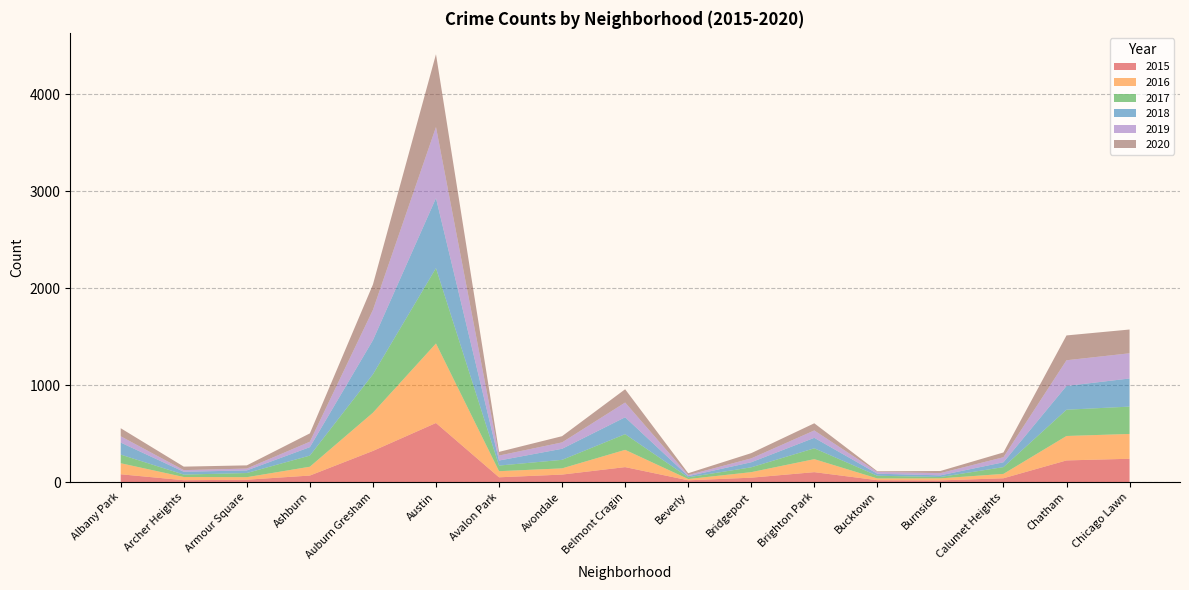

Reading left to right, list all the values displayed in this chart.

2015: 80	19	24	67	321	609	49	77	154	18	45	102	19	17	39	223	240
2016: 114	33	26	91	394	820	63	64	178	13	57	134	18	21	45	252	256
2017: 89	25	43	115	396	777	58	88	162	18	50	112	28	14	70	271	282
2018: 124	29	27	87	352	722	52	114	174	12	52	108	21	17	50	245	290
2019: 65	17	19	56	312	733	51	66	152	11	40	76	18	23	52	265	260
2020: 83	36	33	86	262	751	38	64	137	19	54	74	7	22	49	256	245